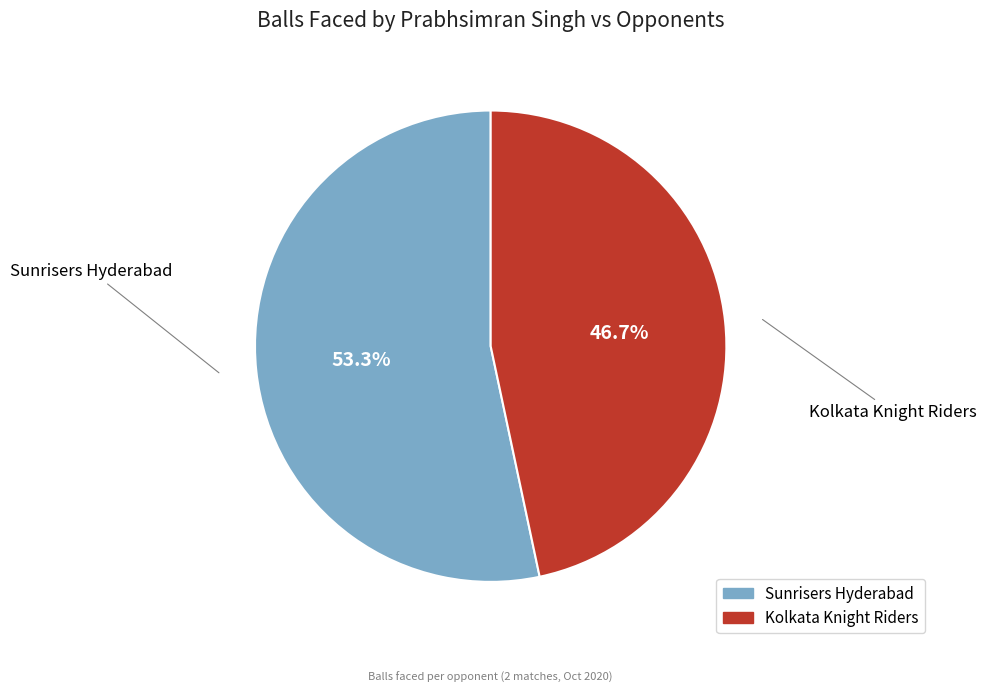

Count the number of slices in the pie.

2